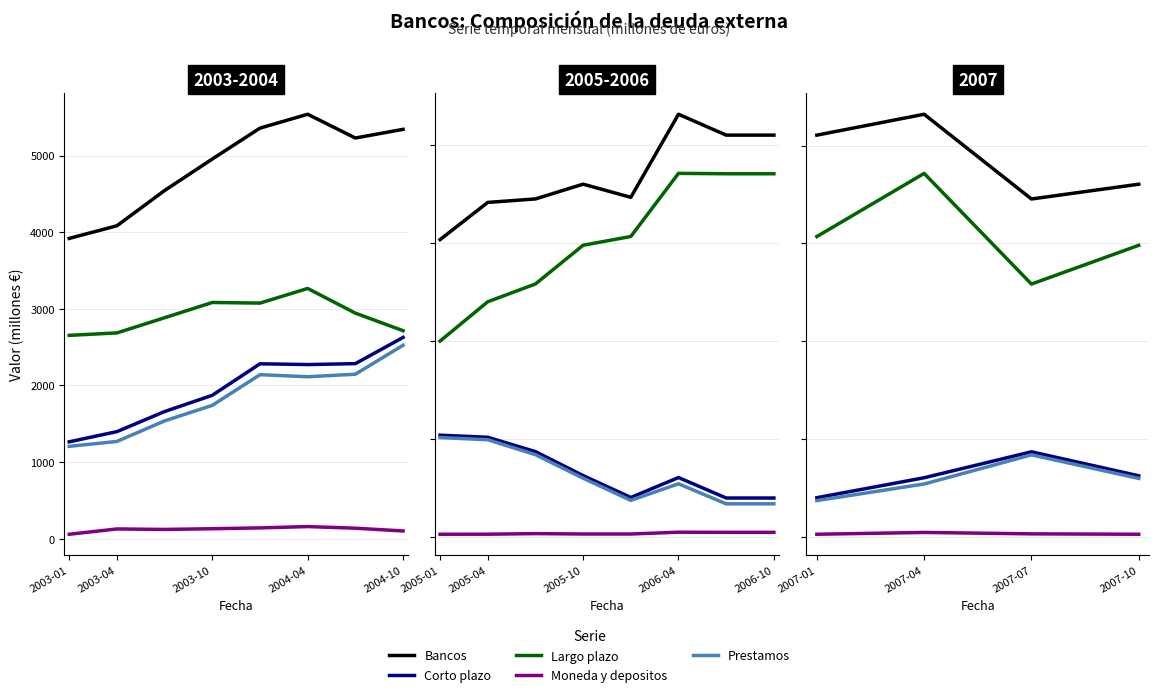

At which category does Moneda y depositos reach its first local peak?

2007-04